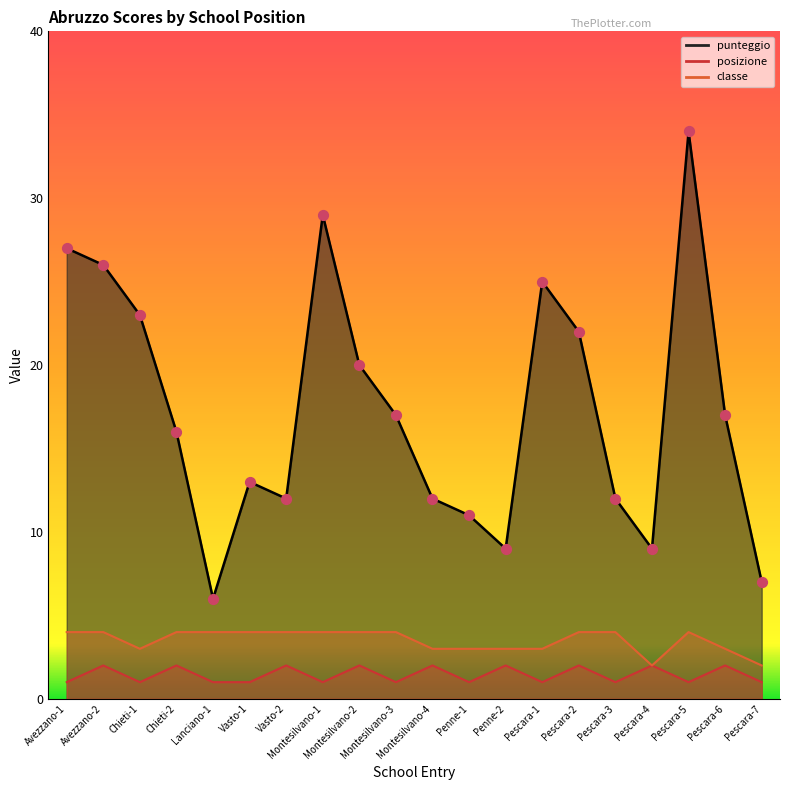

What are all the series names shown in the legend?

punteggio, posizione, classe